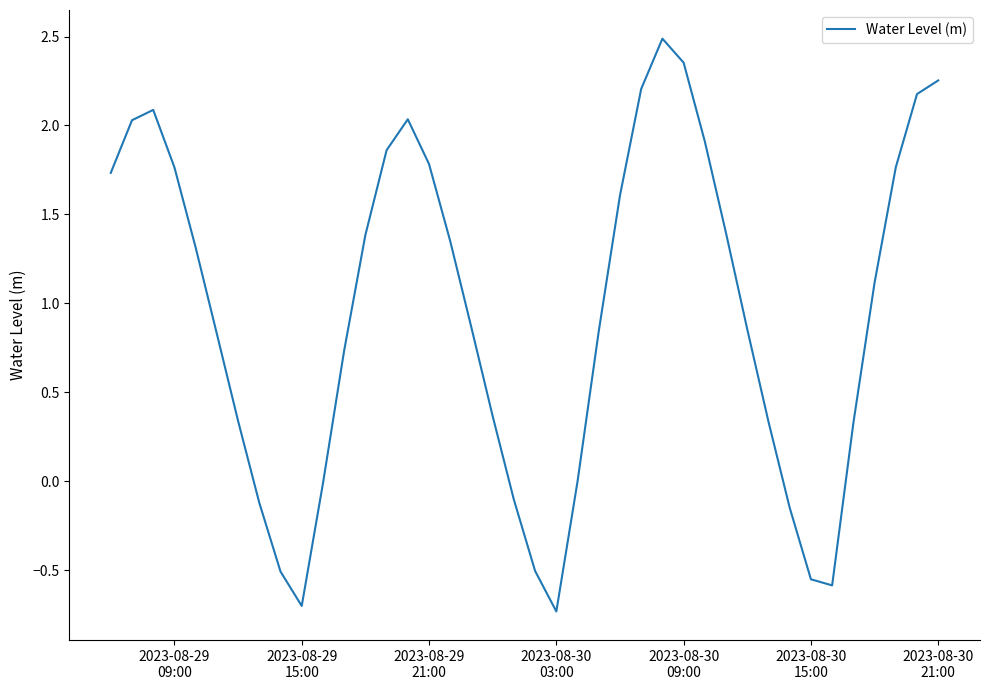

What is the minimum value shown in the chart?

-0.7